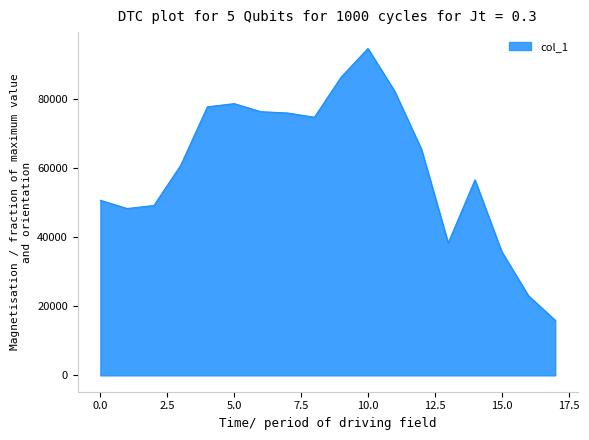

What is the smallest value displayed?

15975